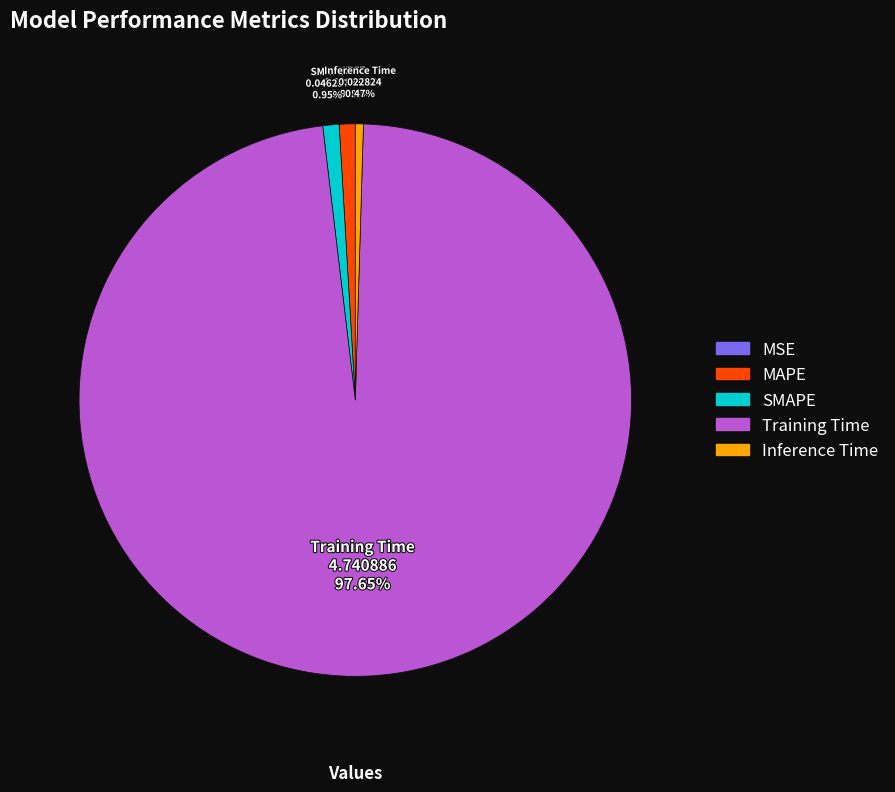

The Training Time slice represents 98% of the pie. True or false?

True